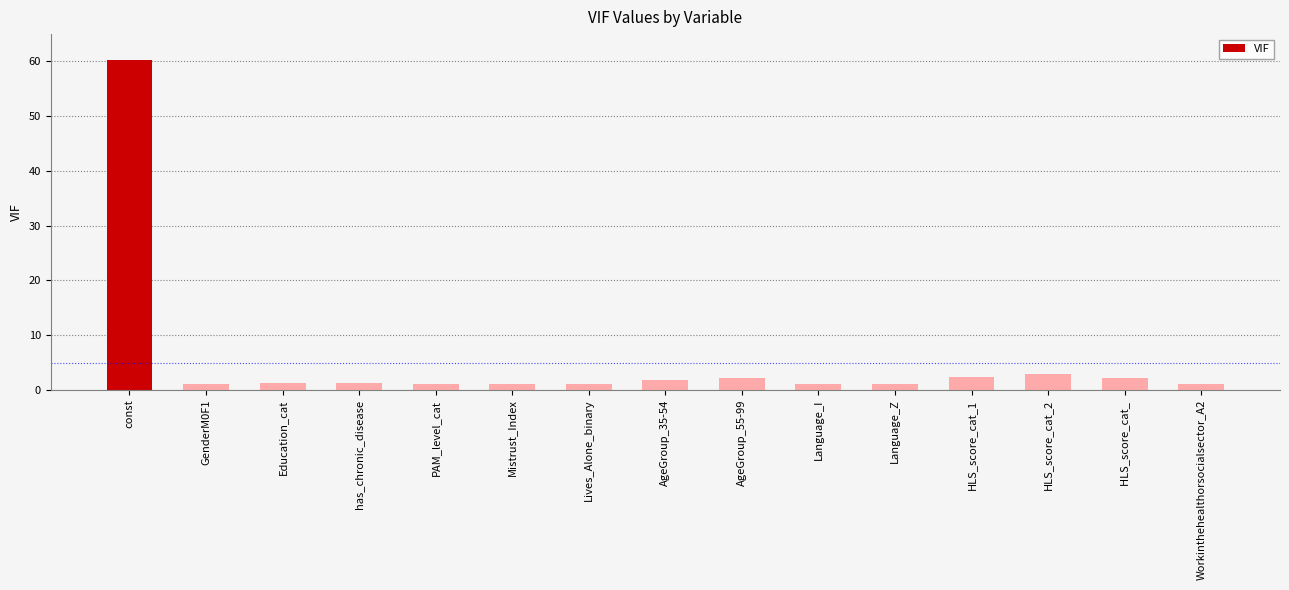

What is the maximum value shown in the chart?

60.3